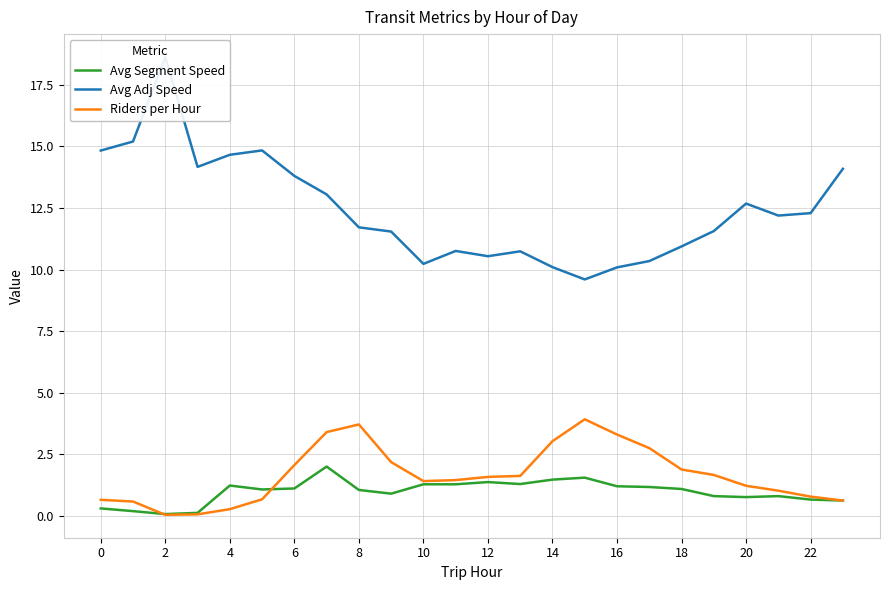

The Avg Segment Speed series shows 1.1 at 6. True or false?

True